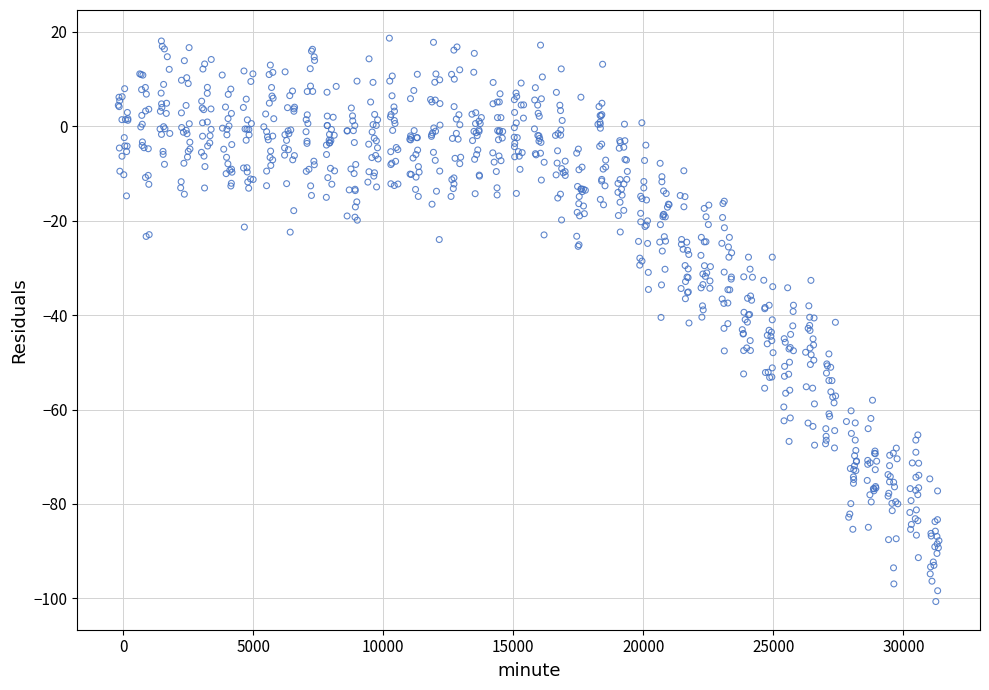

What is the range of Y values (max minus min)?

119.4